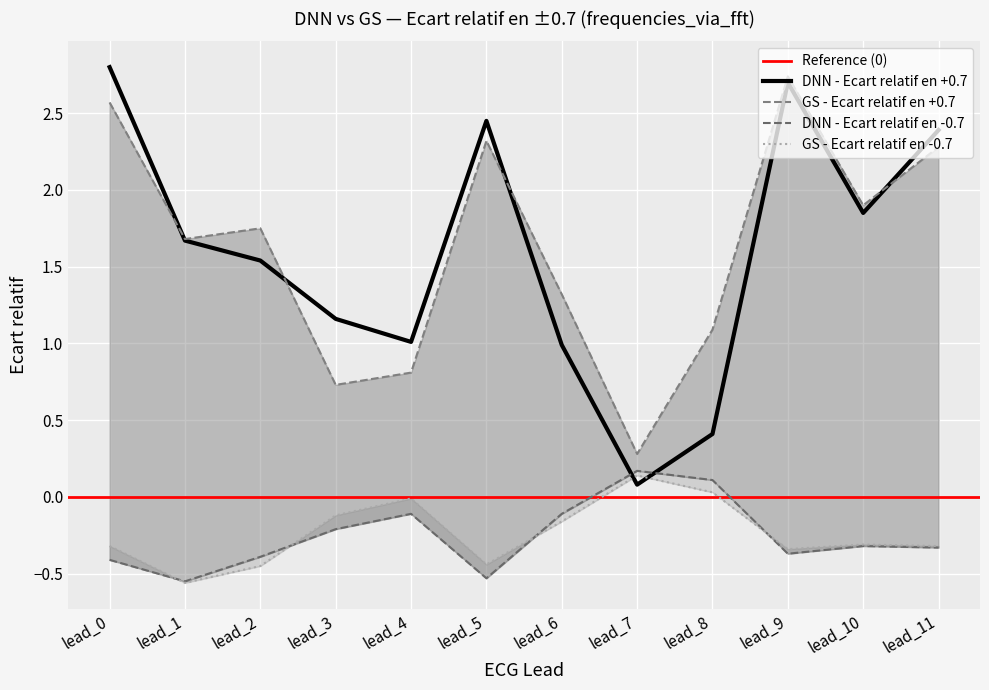

The GS - Ecart relatif en -0.7 series shows -0.4 at lead_5. True or false?

True